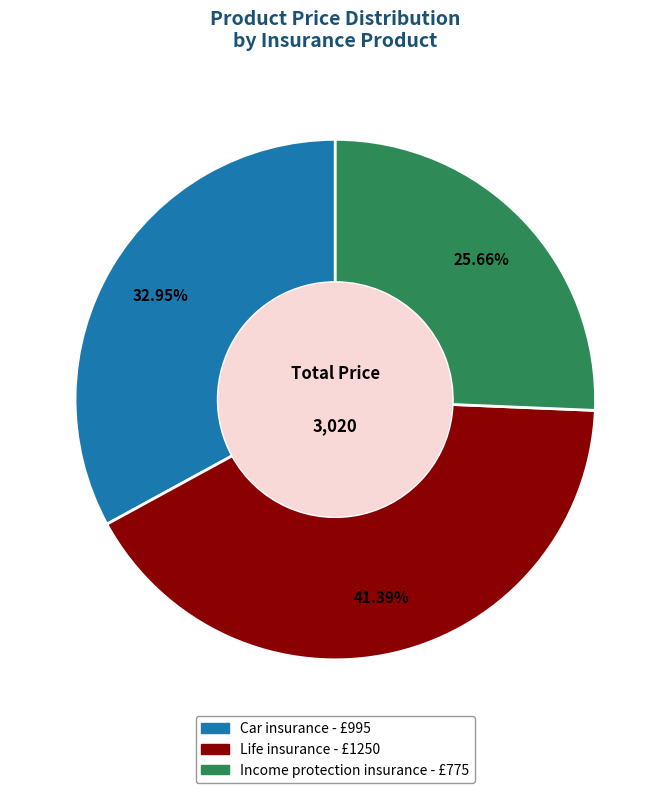

To the nearest percent, what is the difference between the Income protection insurance and Life insurance slice percentages?

16%